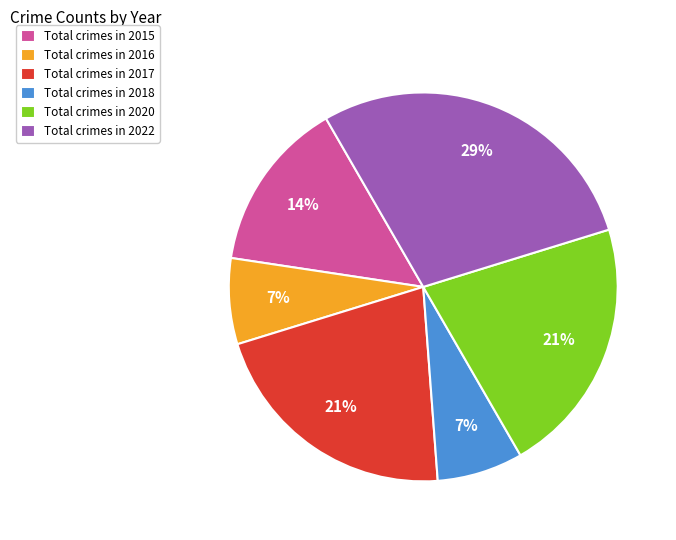

Does Total crimes in 2015 account for over 50% of the chart?

No